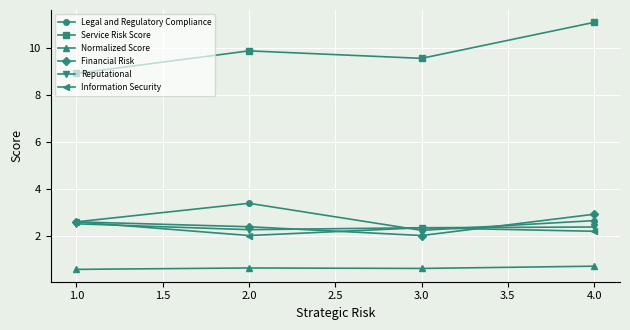

How many categories are shown in the chart?

4